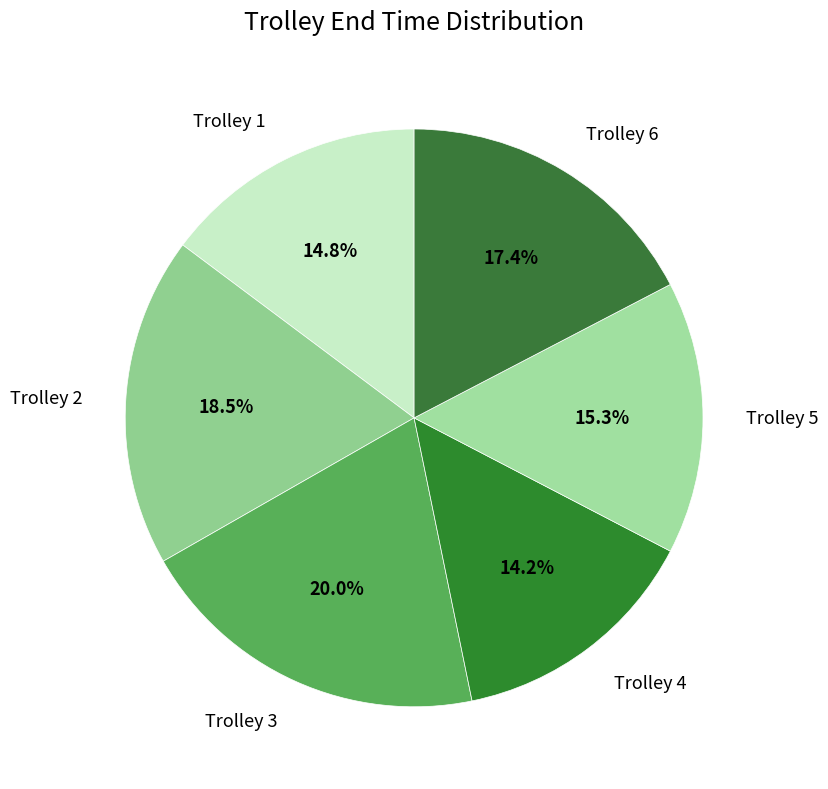

Approximately how many times larger is the value at Trolley 4 compared to Trolley 5?

0.9